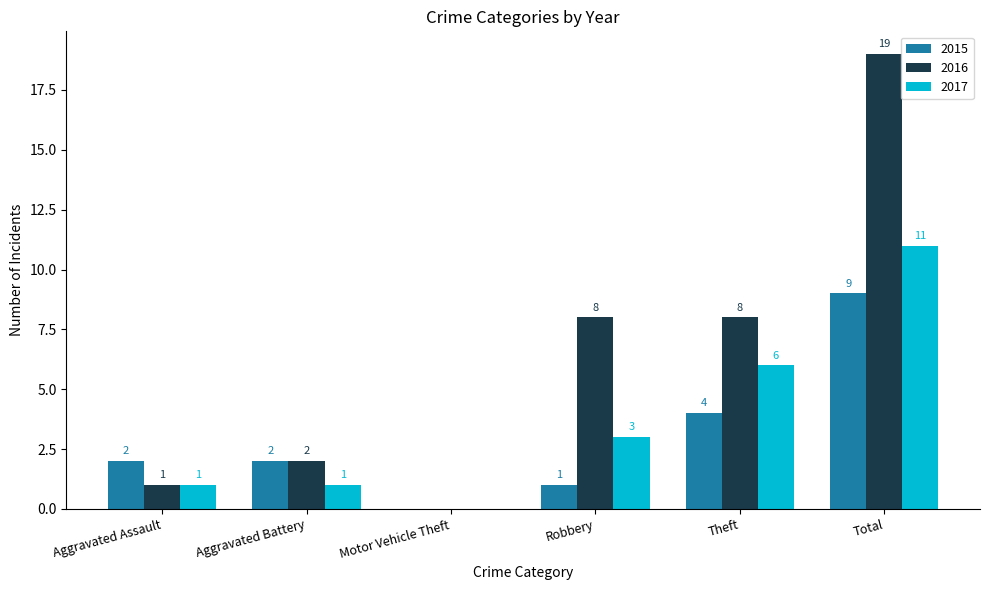

At which category is the sum across all series the highest?

Total